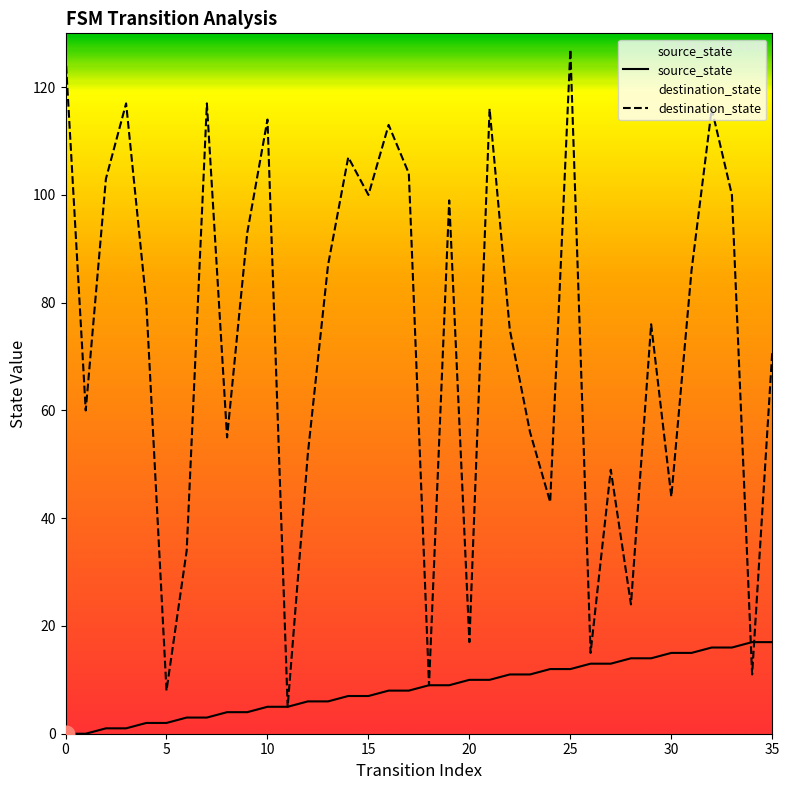

What is the difference between the maximum and second lowest values in the destination_state series?

119